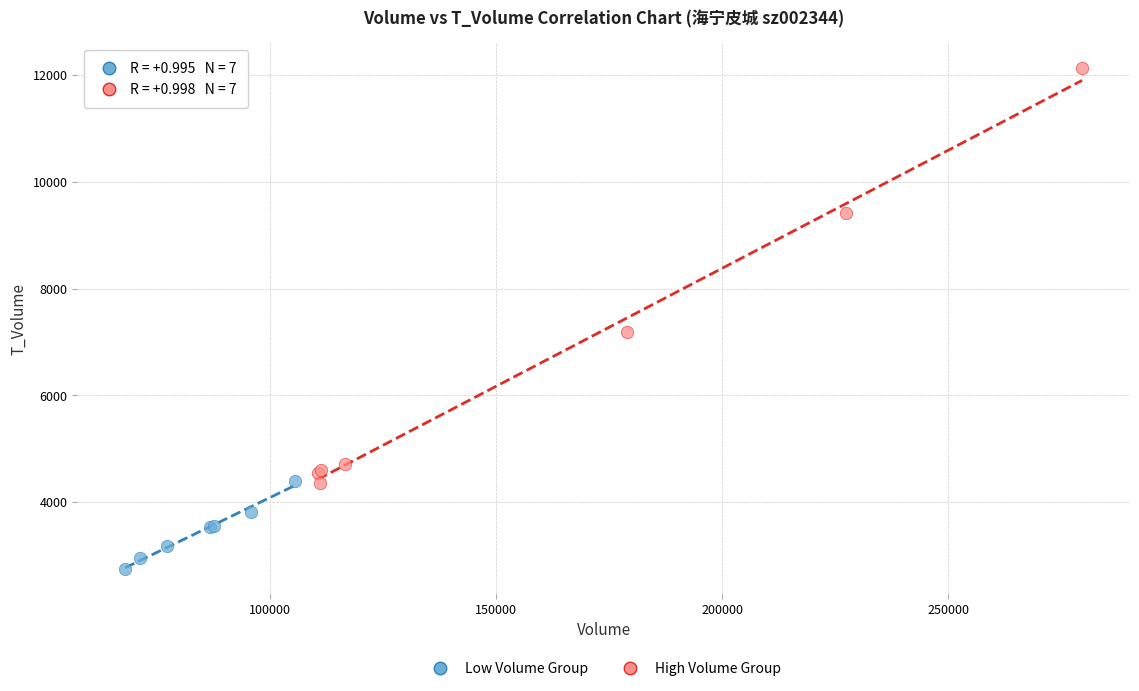

Which series has the largest Y range (max minus min)?

High Volume Group